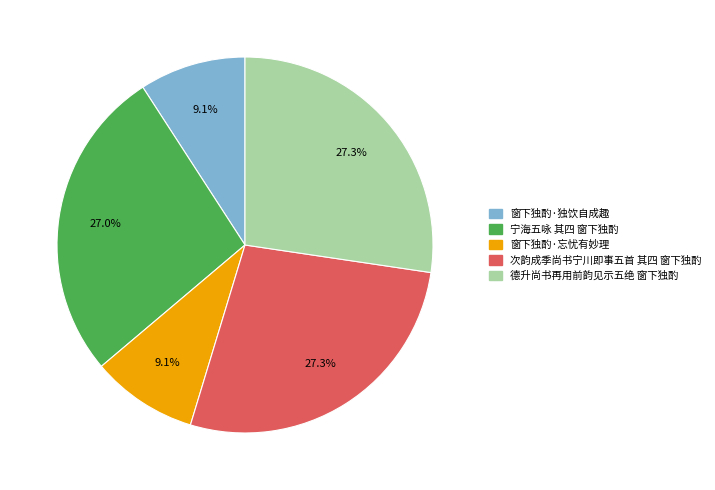

Is there any slice that represents more than half of the pie?

No